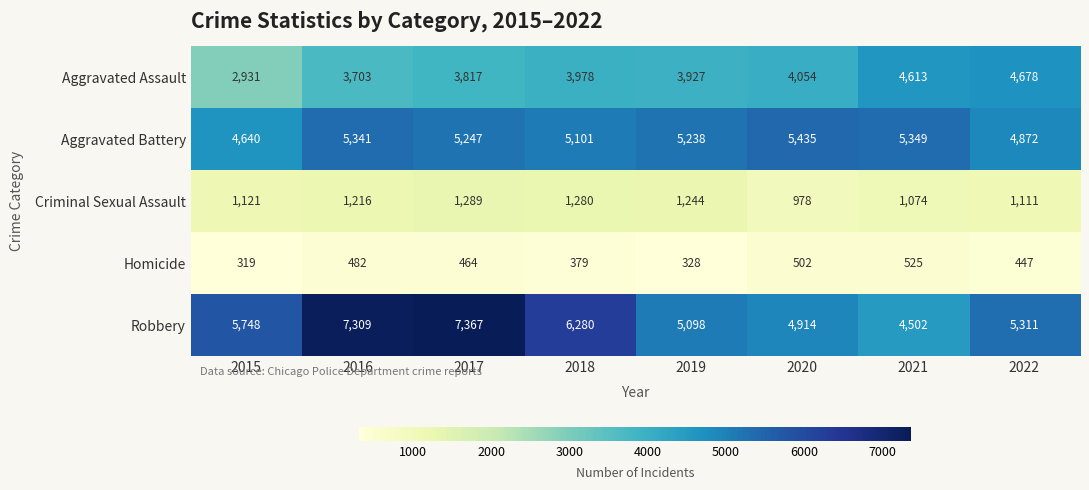

What is the difference between the maximum and second lowest values in the Criminal Sexual Assault series?

215